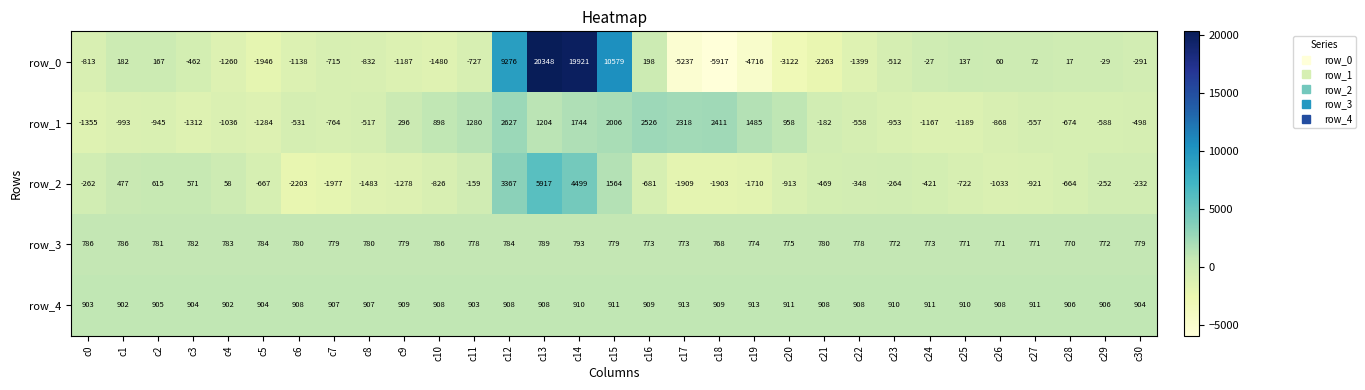

What is the approximate value of row_0 at c1?

182